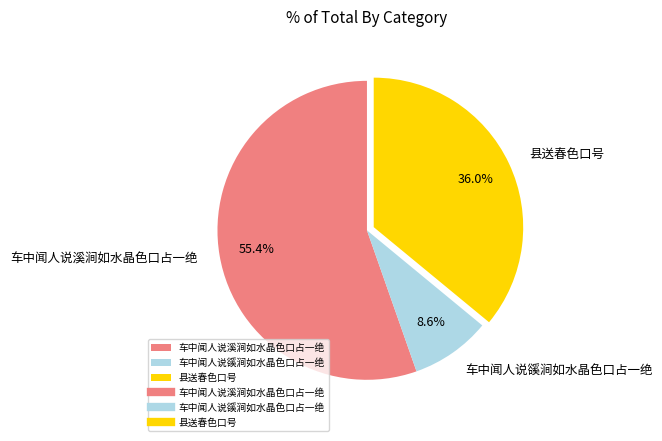

Which has a higher value, 县送春色口号 or 车中闻人说豀涧如水晶色口占一绝?

县送春色口号